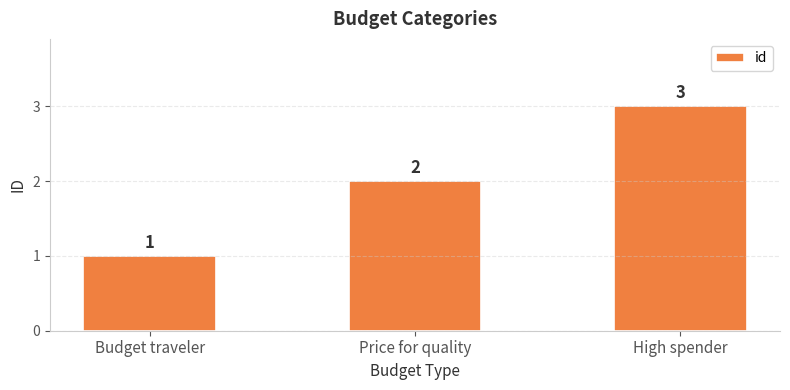

Reading left to right, extract all data points from this chart.

Budget traveler=1	Price for quality=2	High spender=3